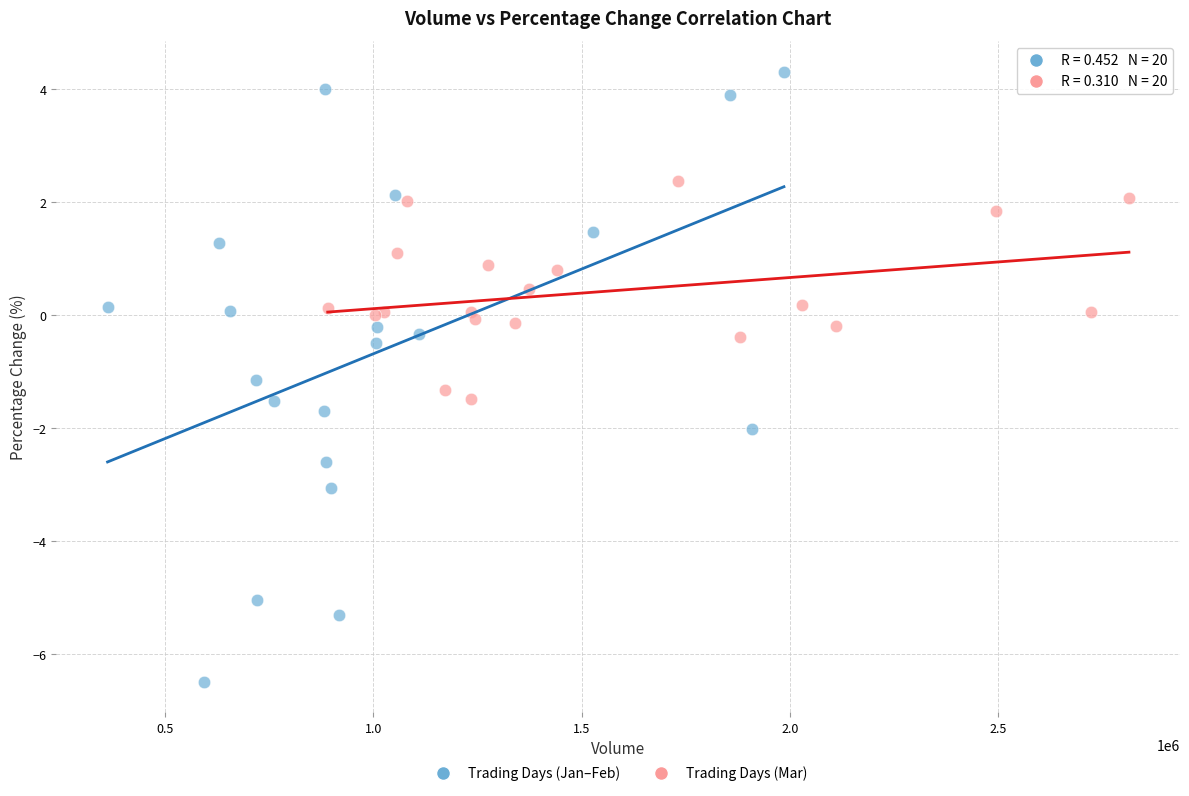

Which series reaches the minimum Y coordinate?

Trading Days (Jan–Feb)